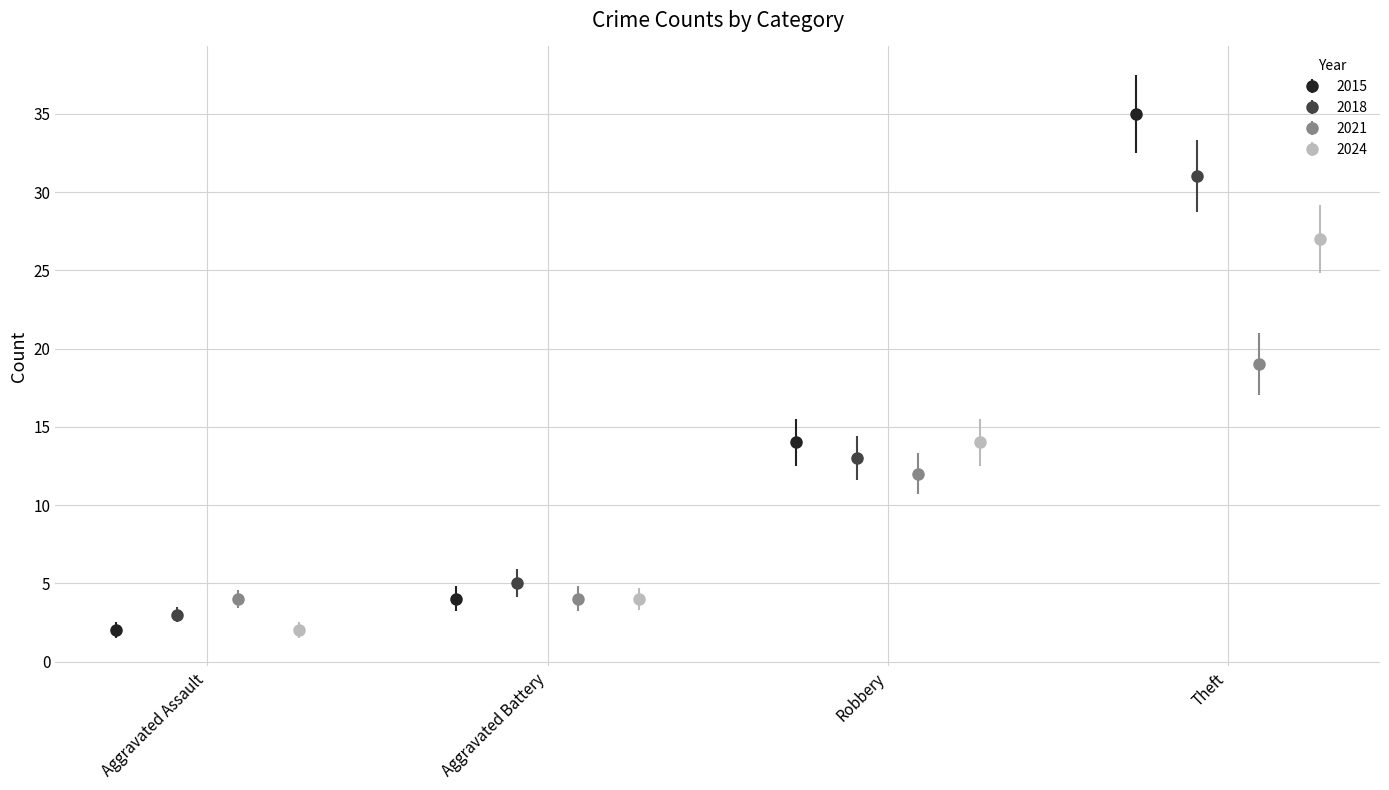

What is the difference between the maximum and minimum values in the 2024 series?

25